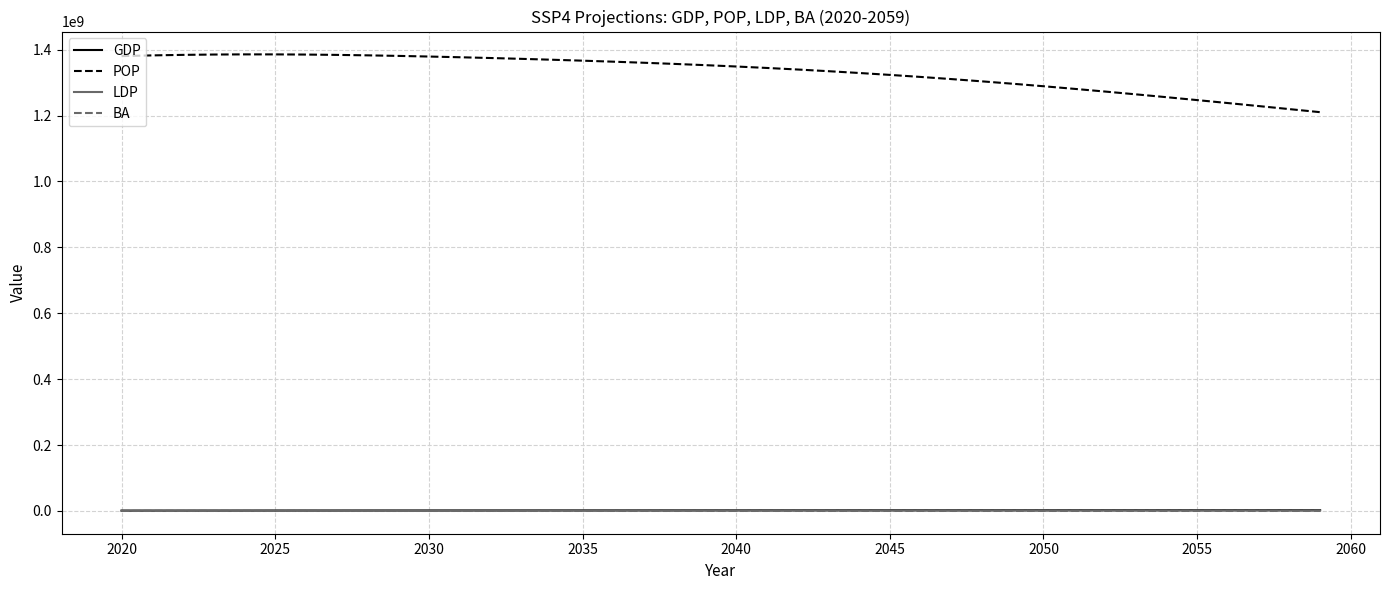

What is the minimum value shown in the chart?

61918.2